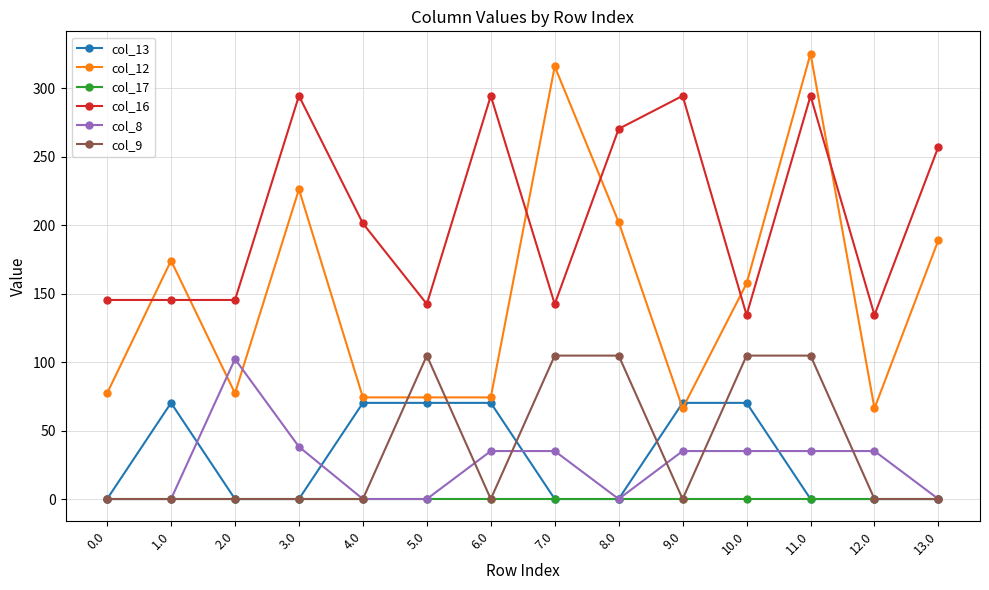

What is the difference between the second highest and second lowest values in the col_9 series?

104.8